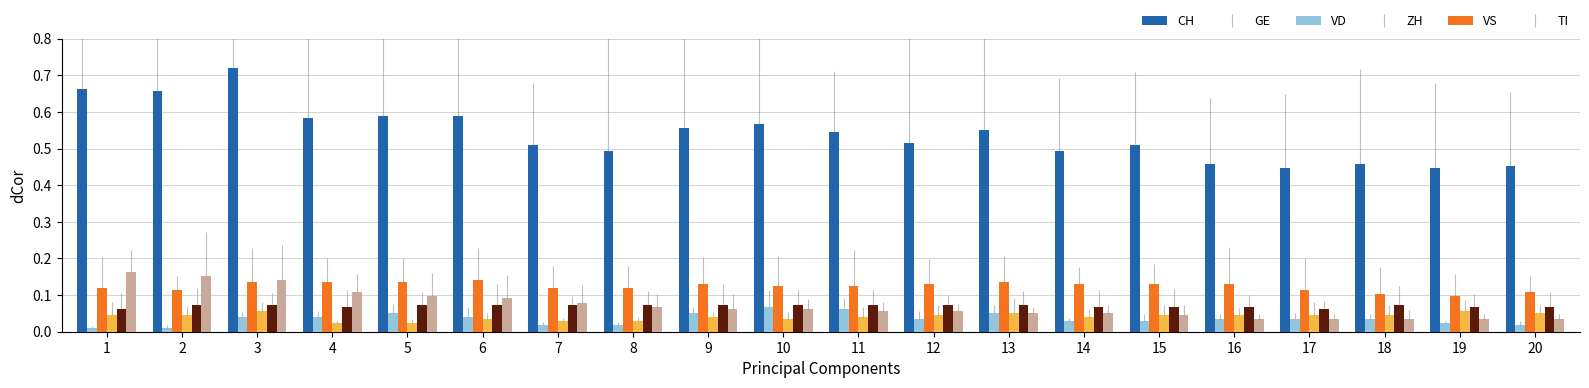

At which category does the chart reach its peak across all series?

3